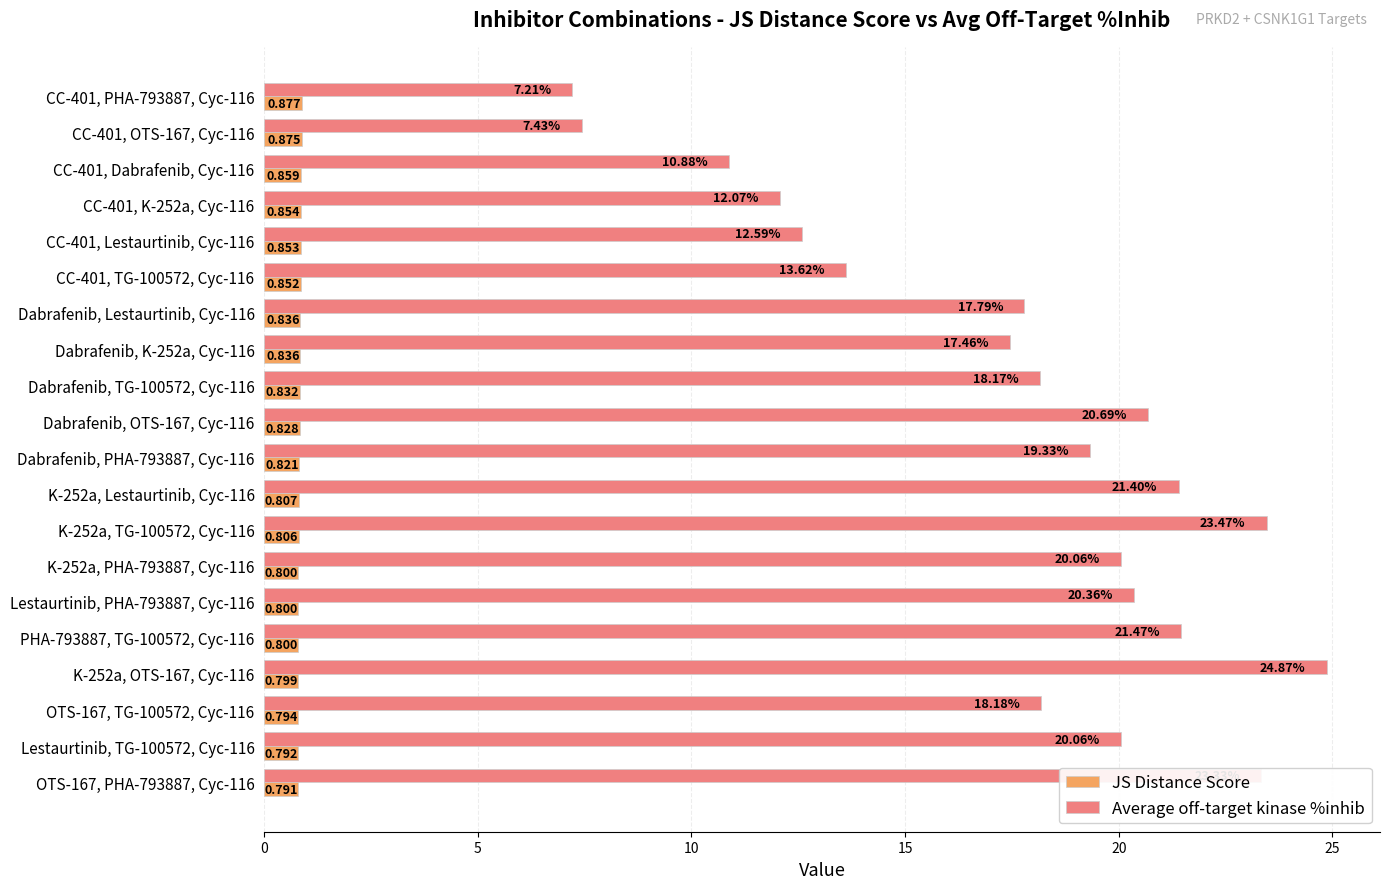

Rank the series by their average value, from lowest to highest.

JS Distance Score, Average off-target kinase %inhib